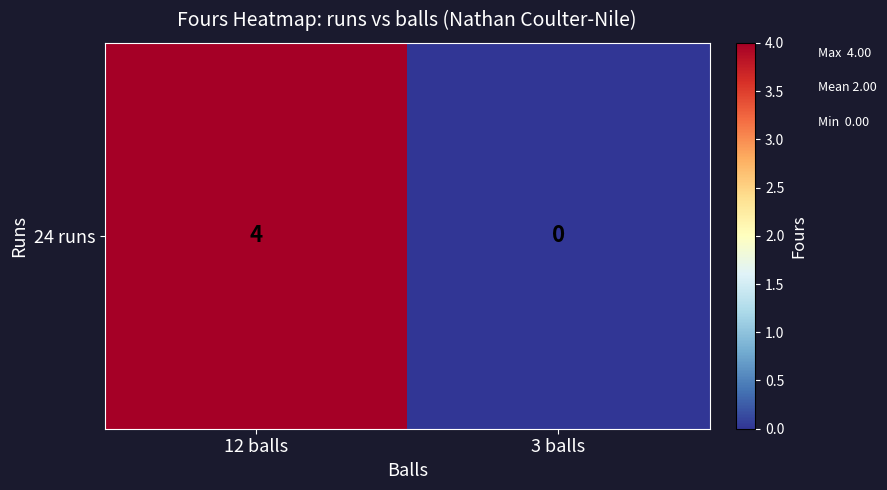

Rank the categories by value from lowest to highest.

3 balls, 12 balls